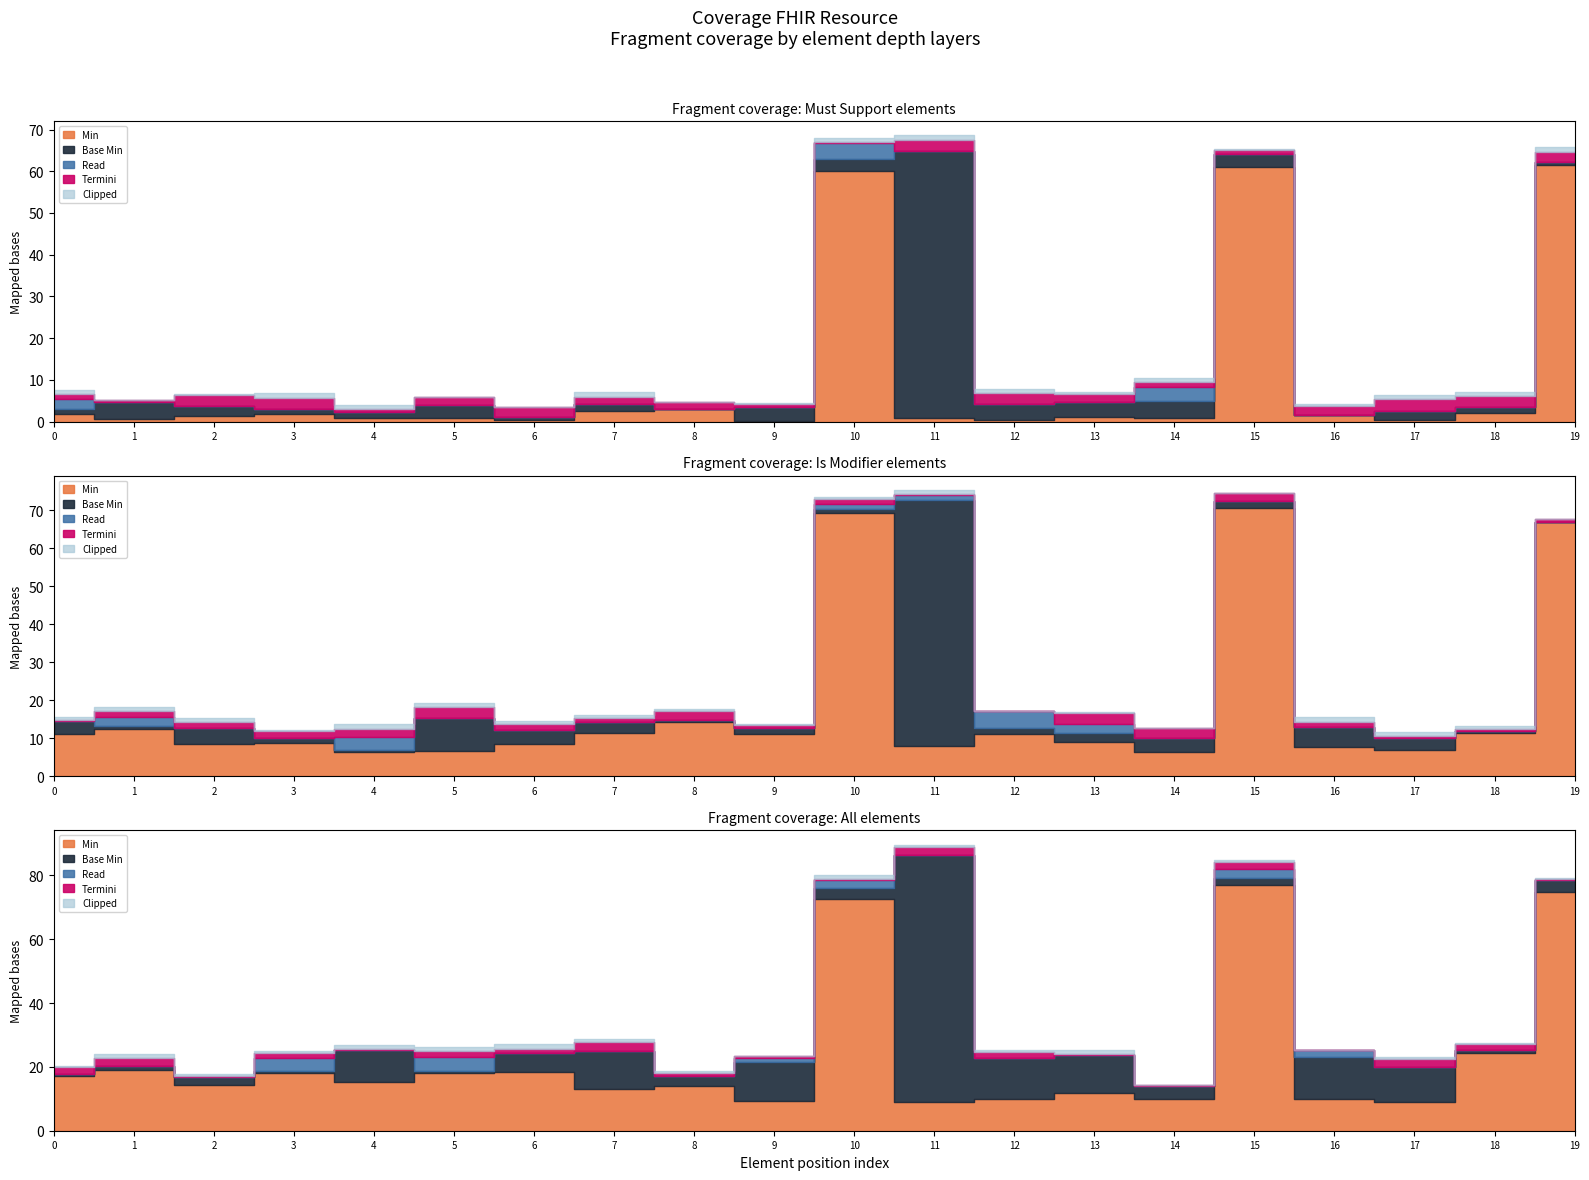

True or false: Base Min has more than 1 points higher than both neighbors.

True